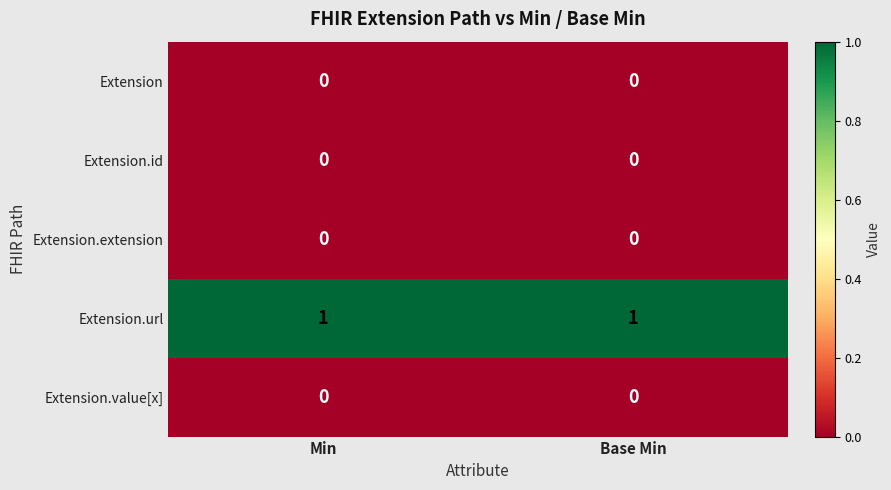

Which series has the largest total across all categories?

Extension.url